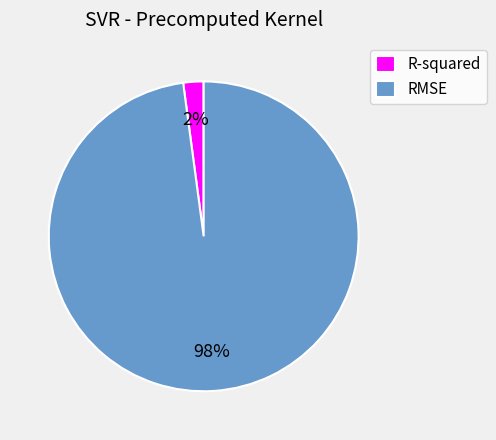

Combined, do R-squared and RMSE account for over 50%?

Yes